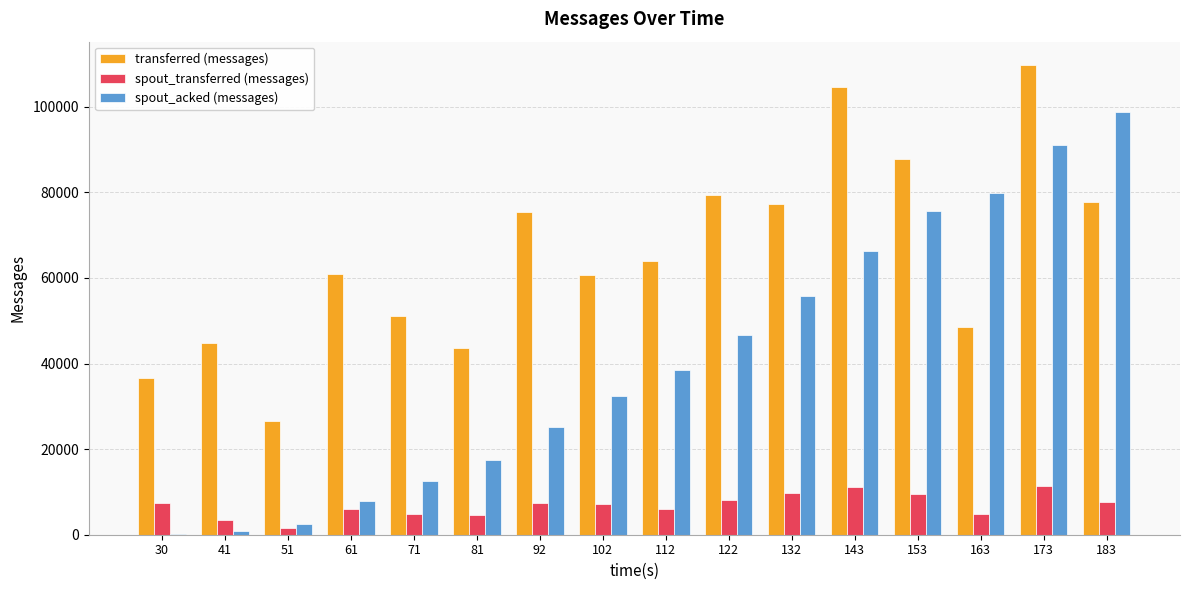

What is the difference between the spout_transferred (messages) values at 61 and 163?

1260